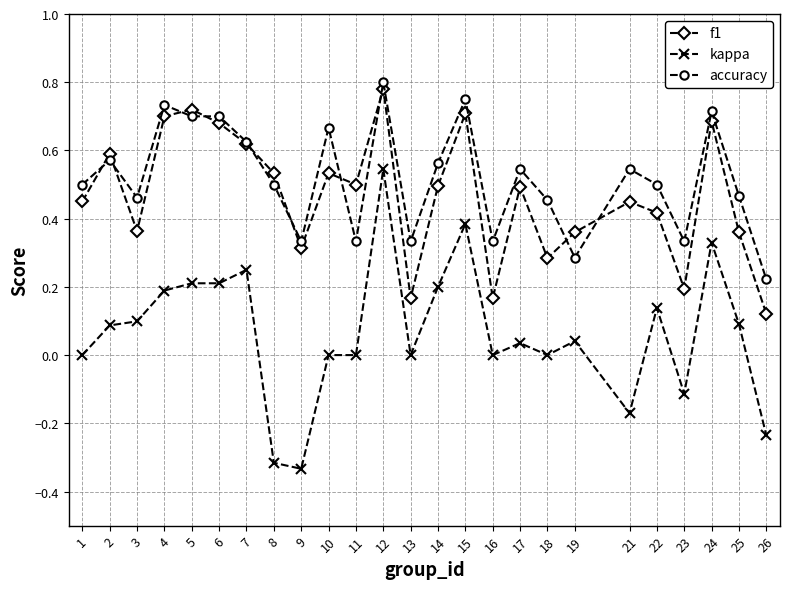

True or false: accuracy and kappa intersect in this chart.

False